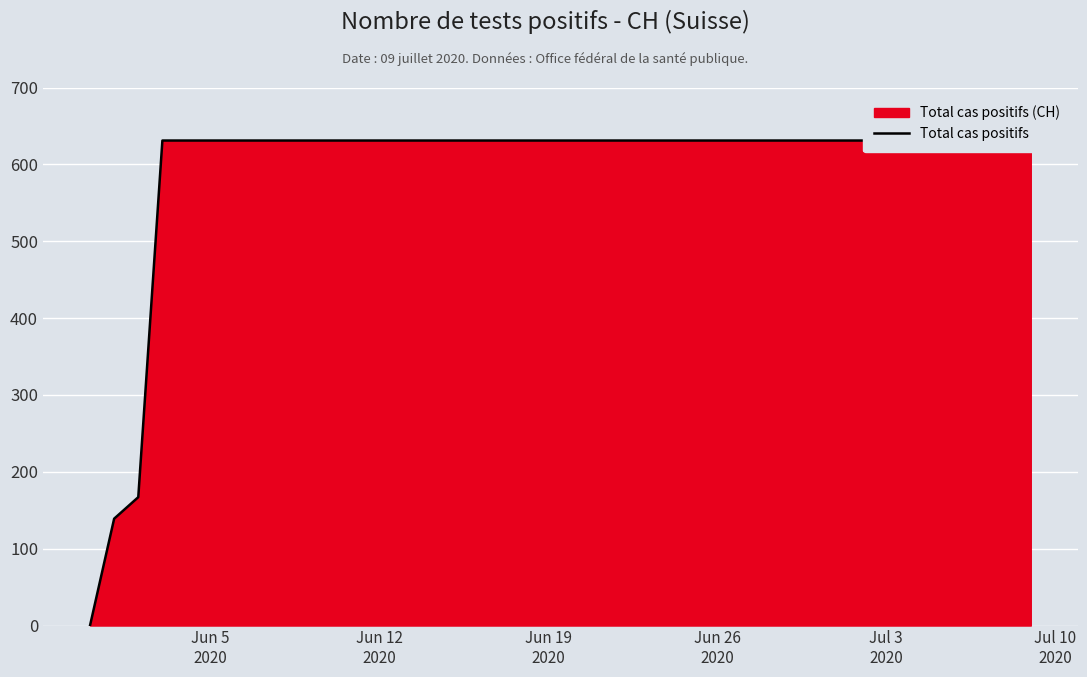

True or false: the data shows 631 at Jun 26 2020.

True